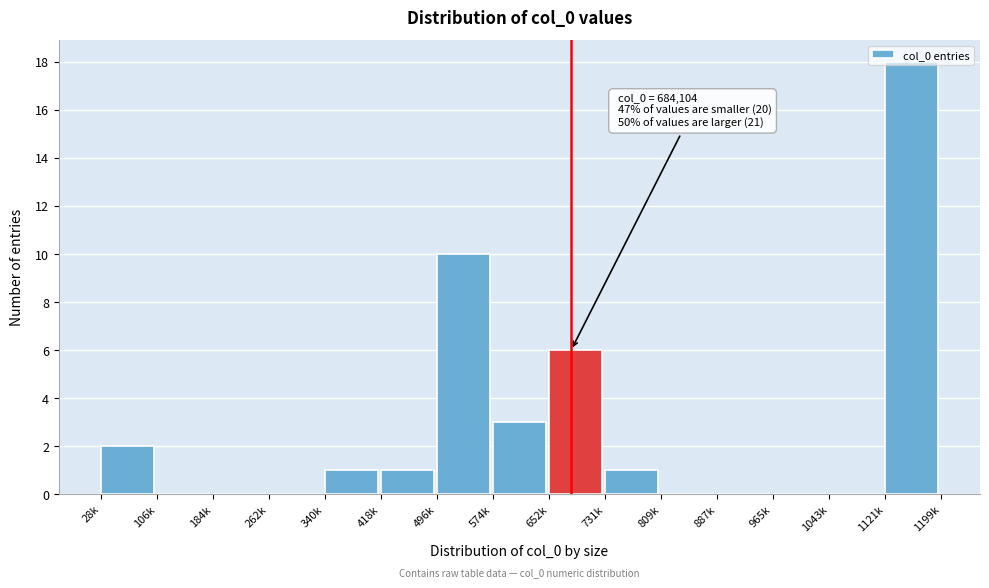

The value at 965k is 0. True or false?

True